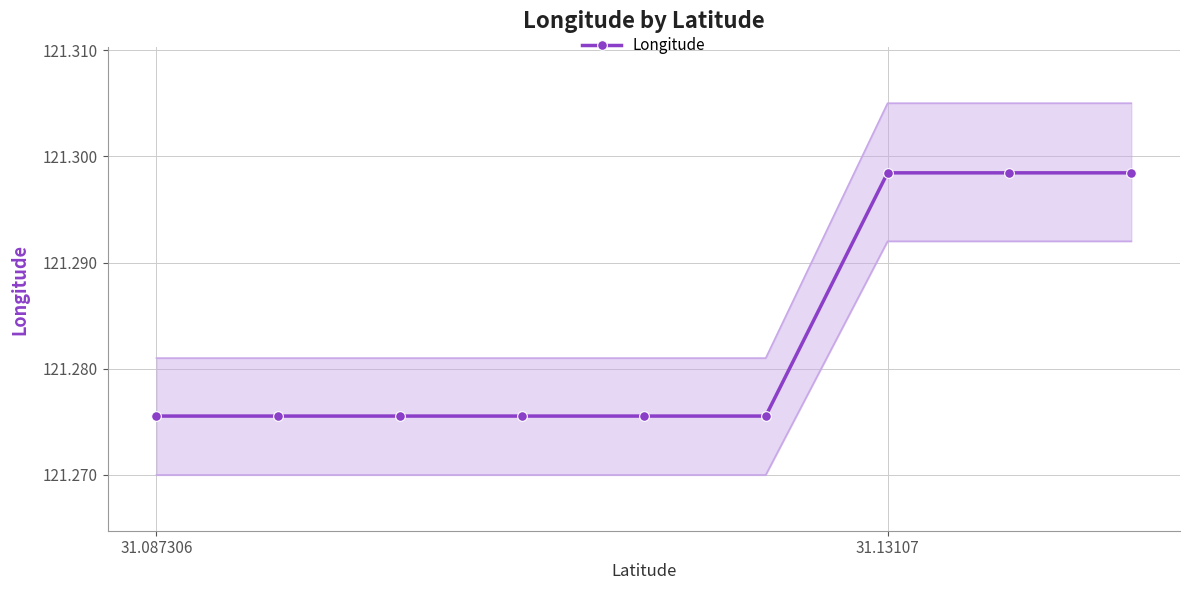

What value does the data have at 31.087306?

121.3